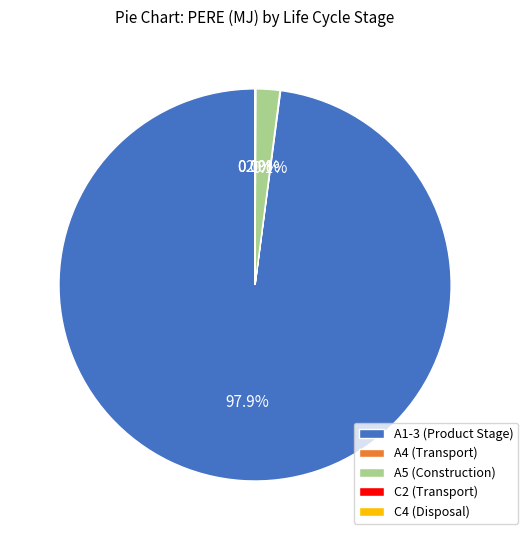

To the nearest percent, what is the average slice percentage?

20%